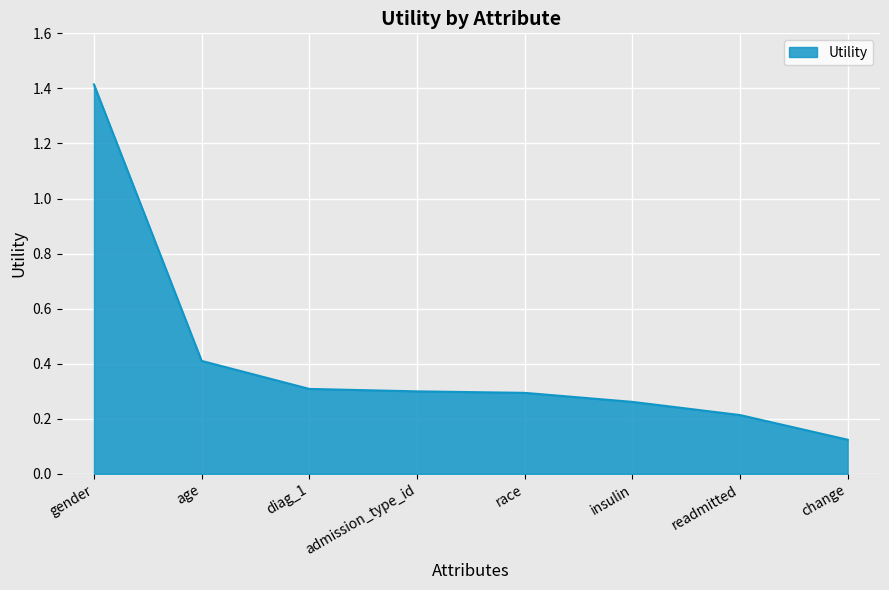

What is the sum of the values at age and gender?

1.8